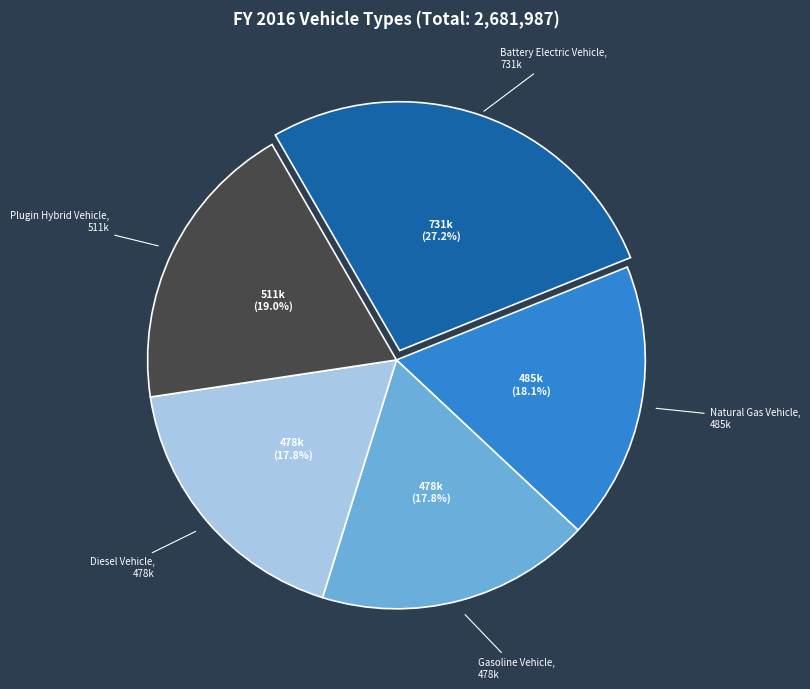

Does any single category account for the majority?

No